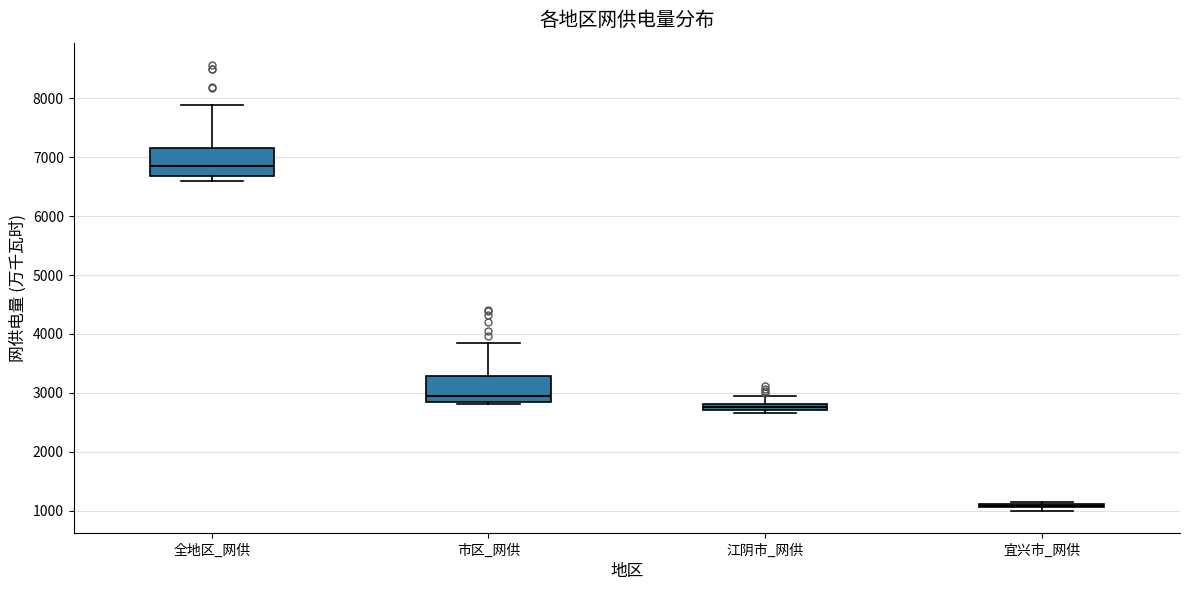

Where does the median line of the box for 全地区_网供 sit on the y-axis? The values are not printed on the chart, so give them approximately, as read against the axis.

6900